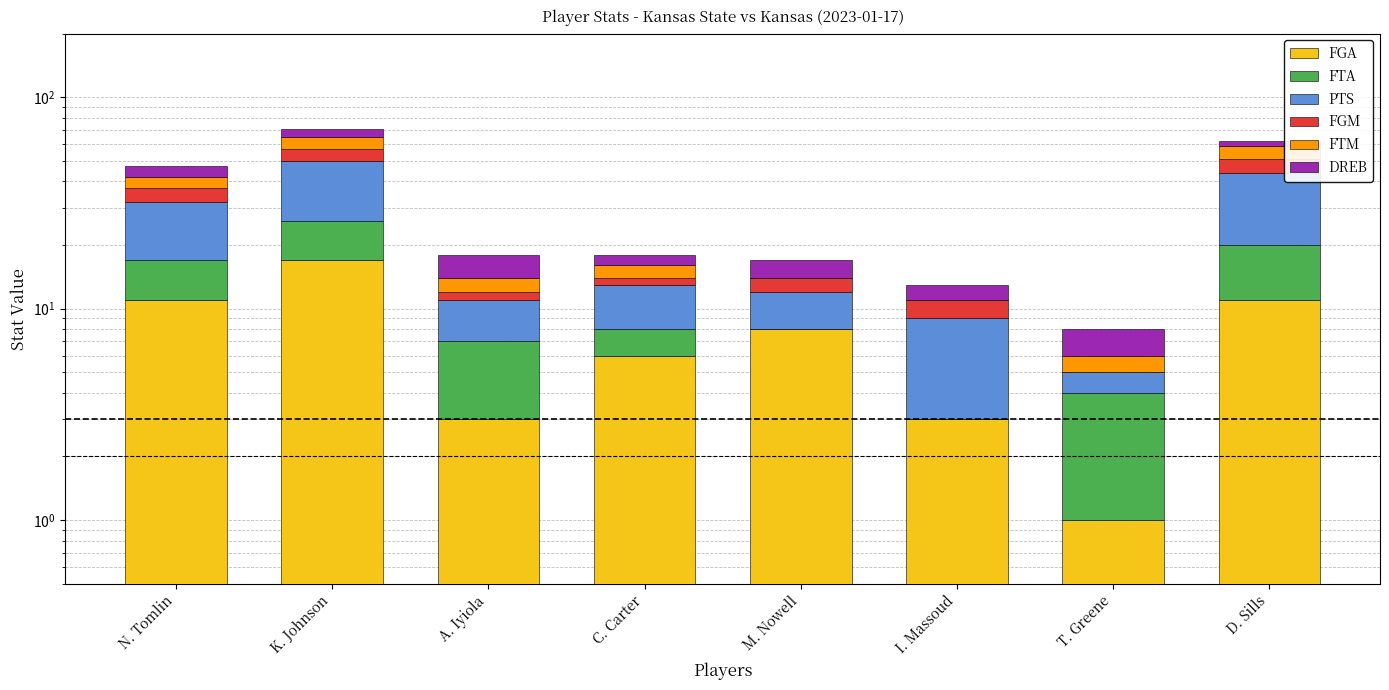

What is the value of the FTM bar at the 7th from the left?

1